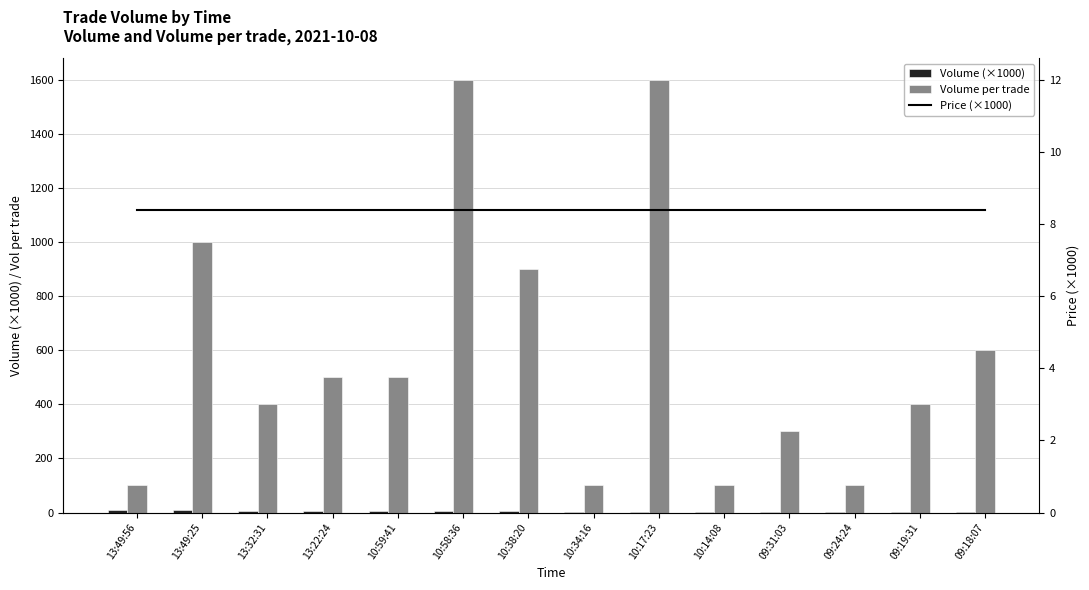

What is the sum of the Volume per trade values at 10:17:23 and 10:59:41?

2100.0